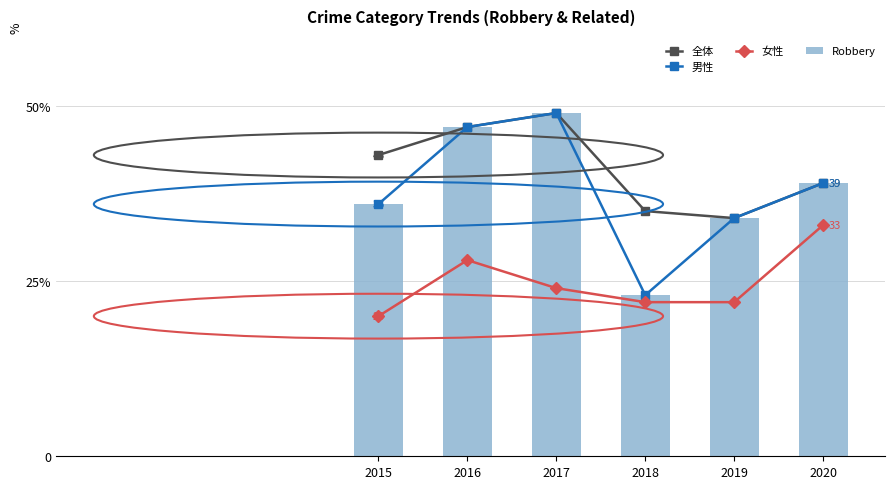

At which category is the sum across all series the highest?

2017